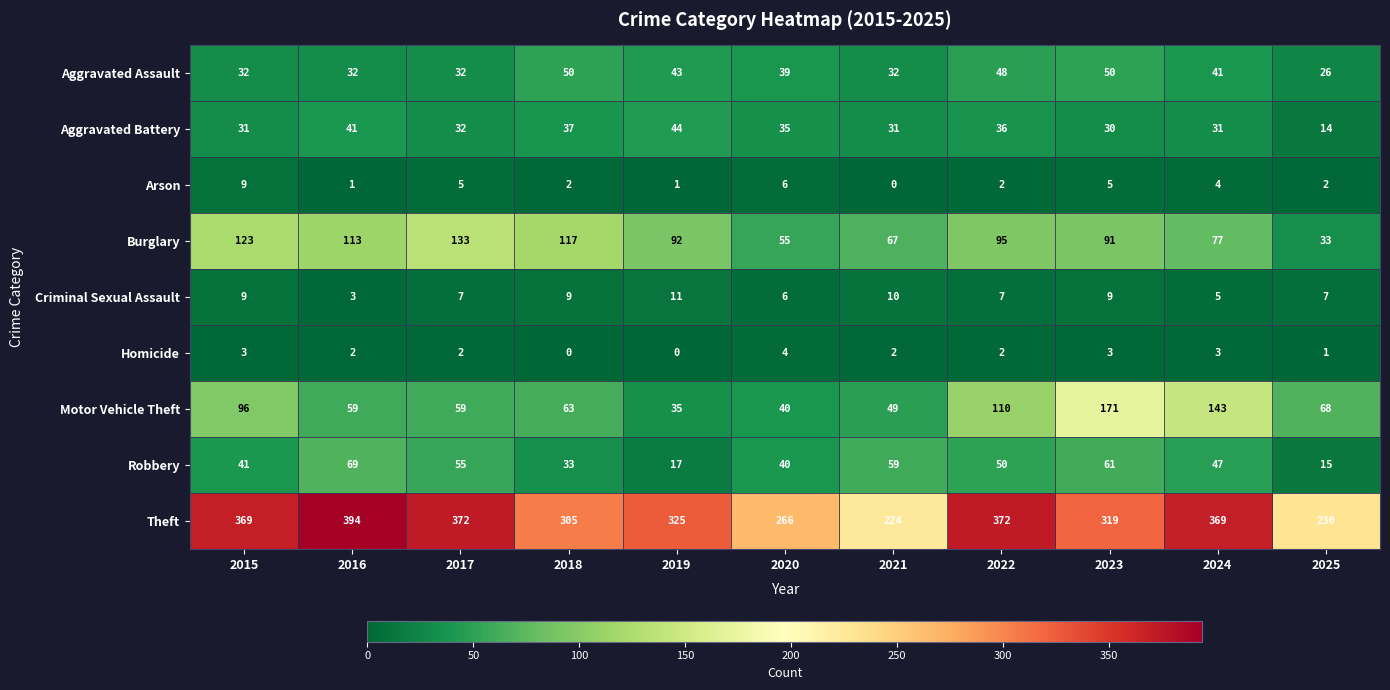

List the series in order of their peak value, lowest first.

Homicide, Arson, Criminal Sexual Assault, Aggravated Battery, Aggravated Assault, Robbery, Burglary, Motor Vehicle Theft, Theft